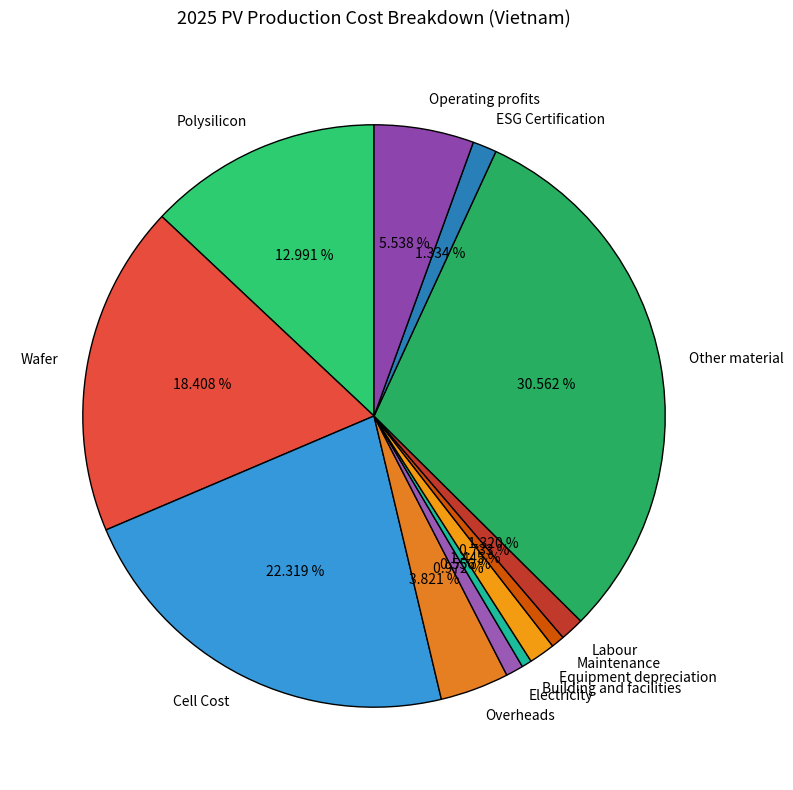

To the nearest percent, what portion does Building and facilities represent?

1%